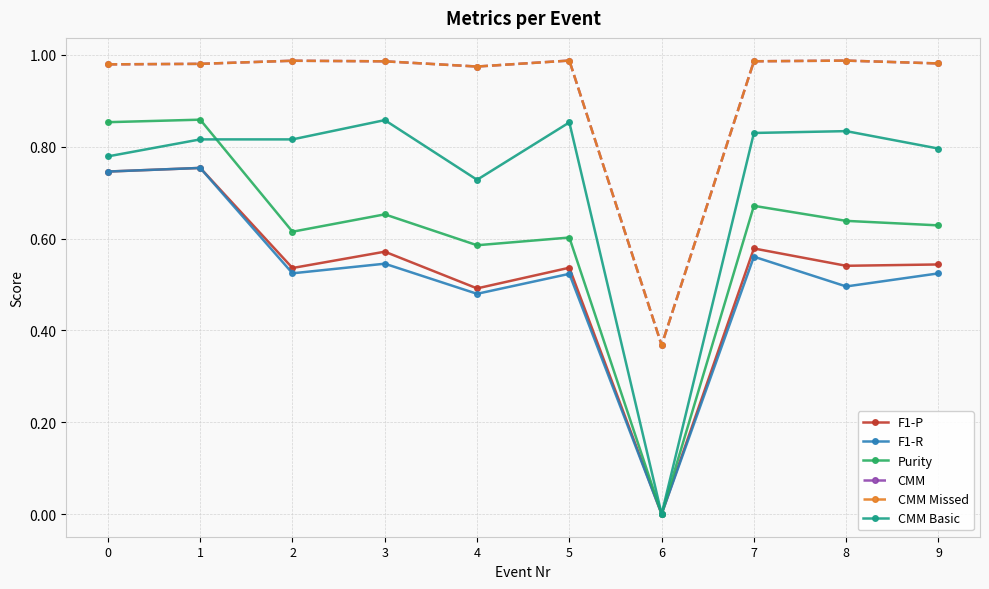

What is the total value across all series at 4?

4.2